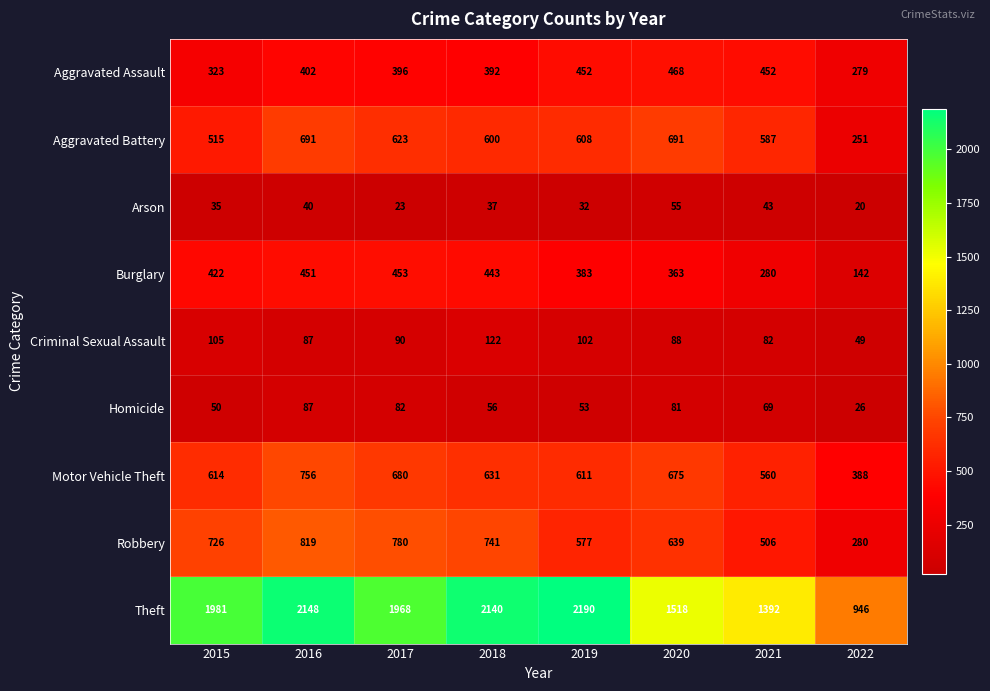

Where is Arson nearest to the value 37?

2018